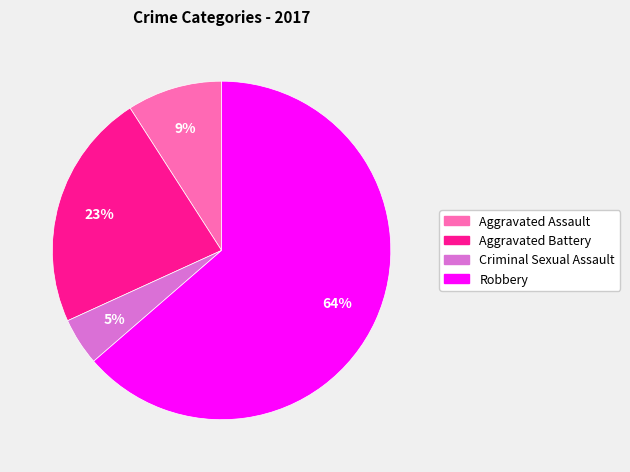

What is the ratio of the value at Robbery to the value at Aggravated Battery?

2.8